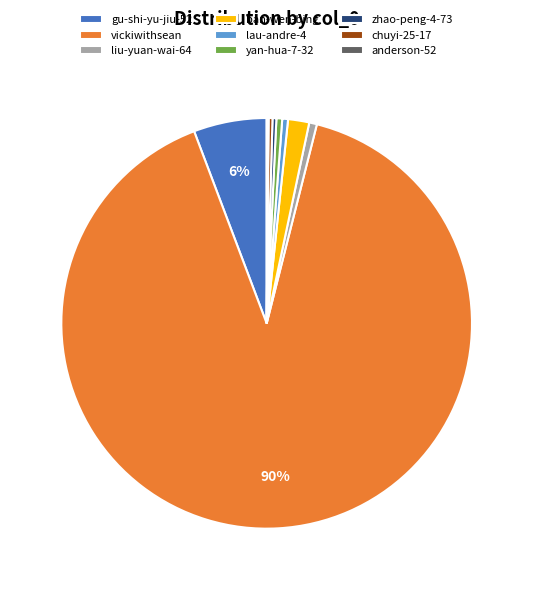

Which slice represents more than half of the pie?

vickiwithsean